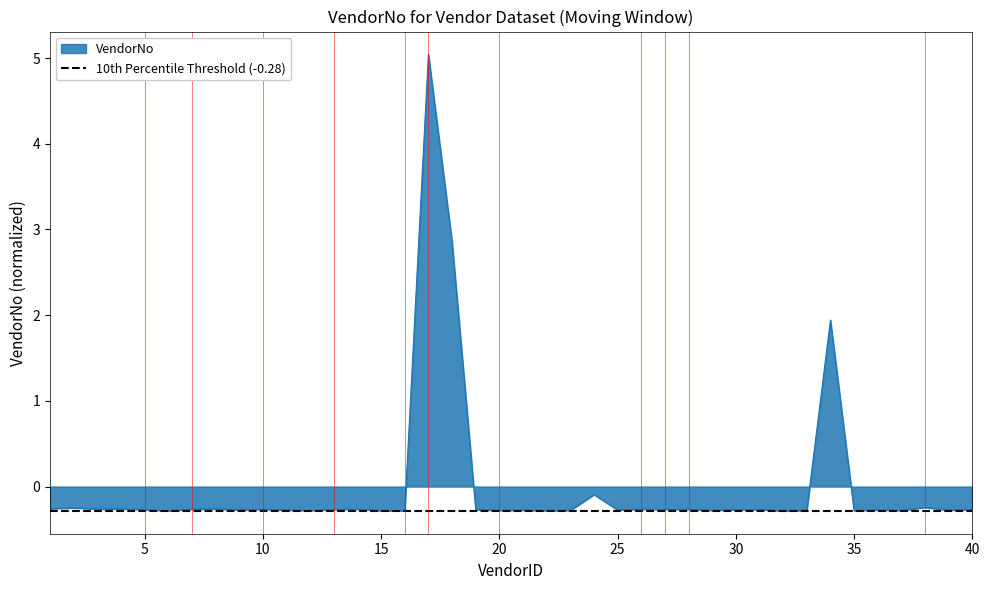

Between 34 and 18, which is larger?

18